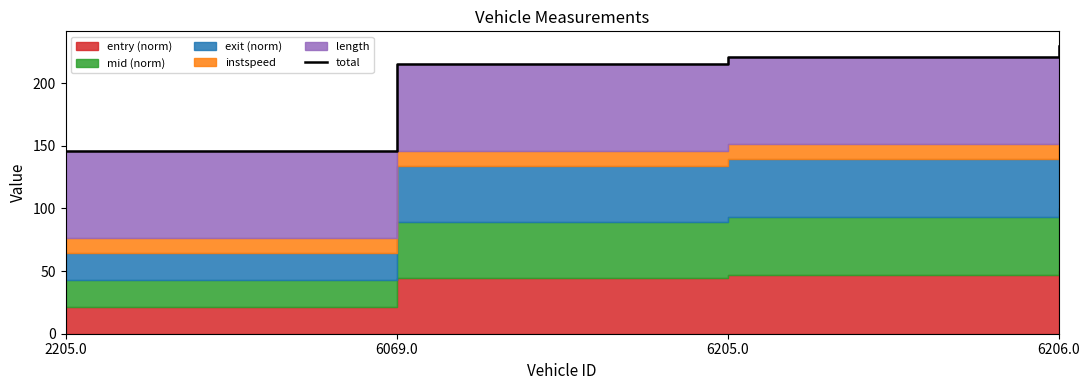

Is it true that the value at 2205.0 is 145.4?

True